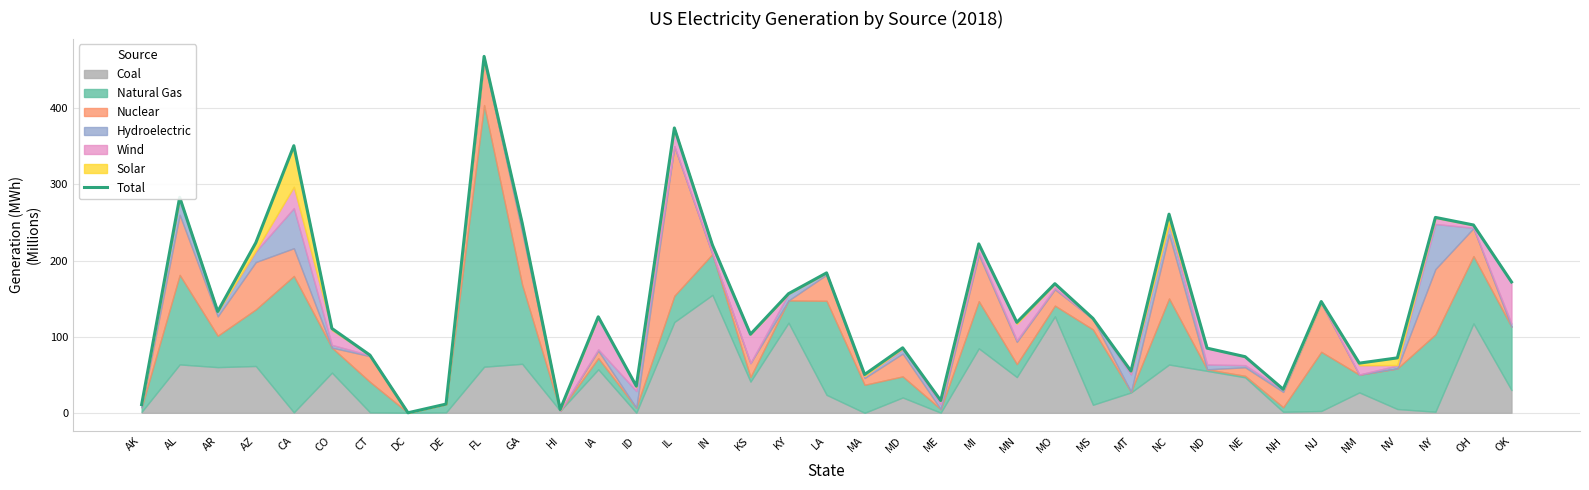

What is the difference between the maximum and minimum values?

468.2